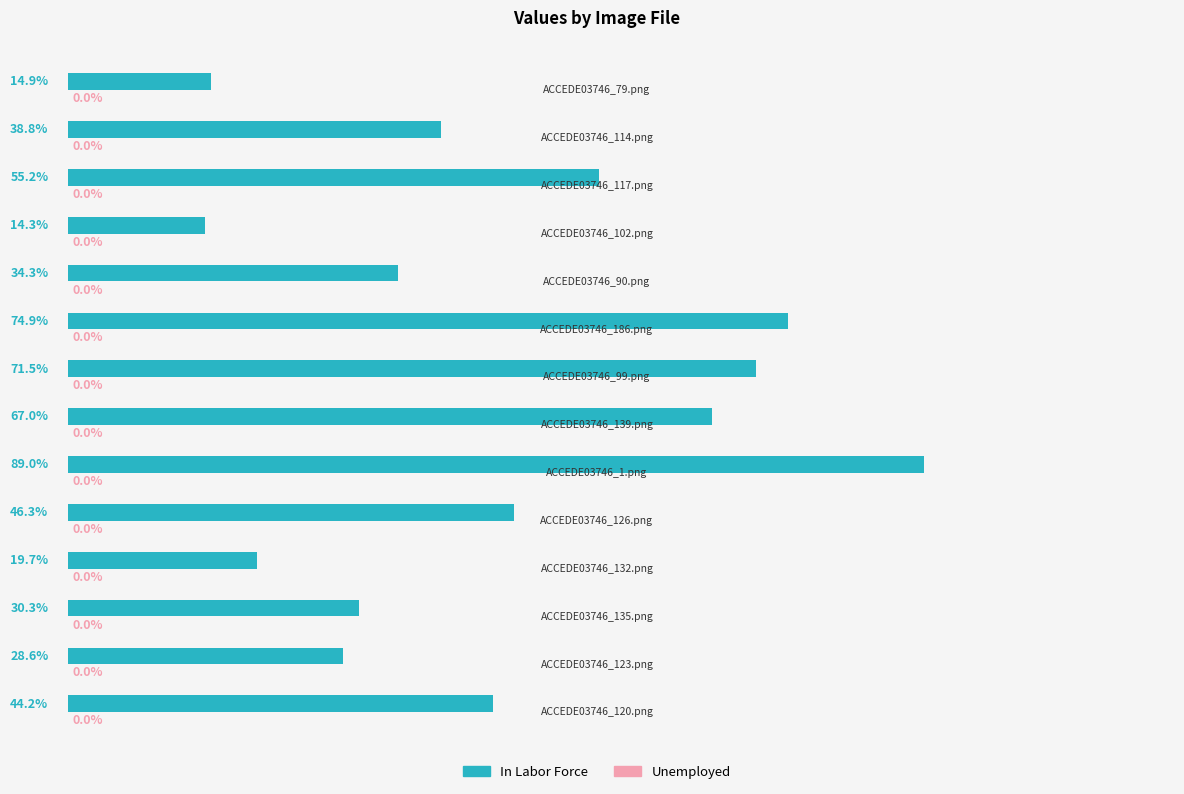

Are the bars horizontal?

Yes